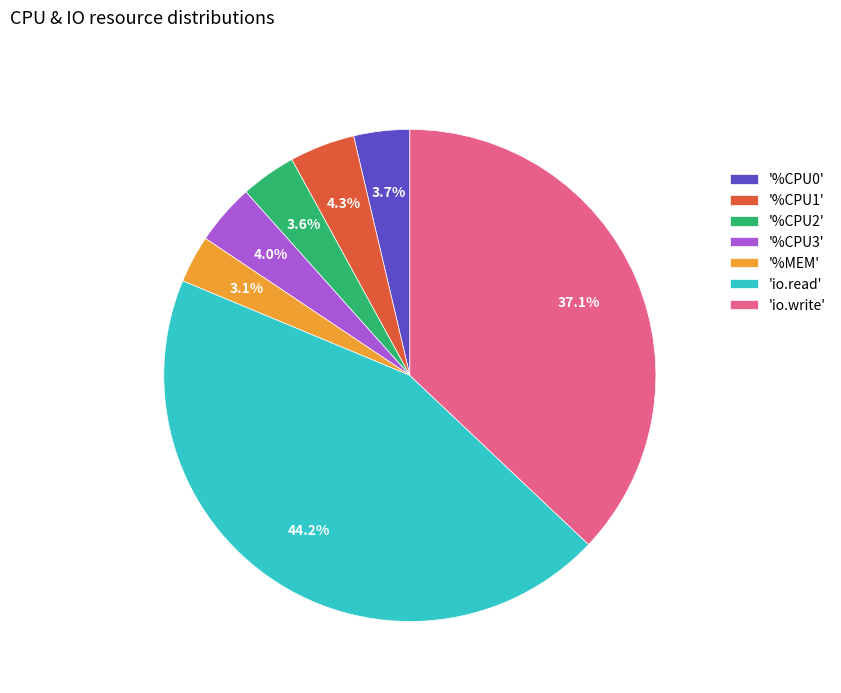

Is the sum of '%CPU0' and '%CPU1' greater than half?

No